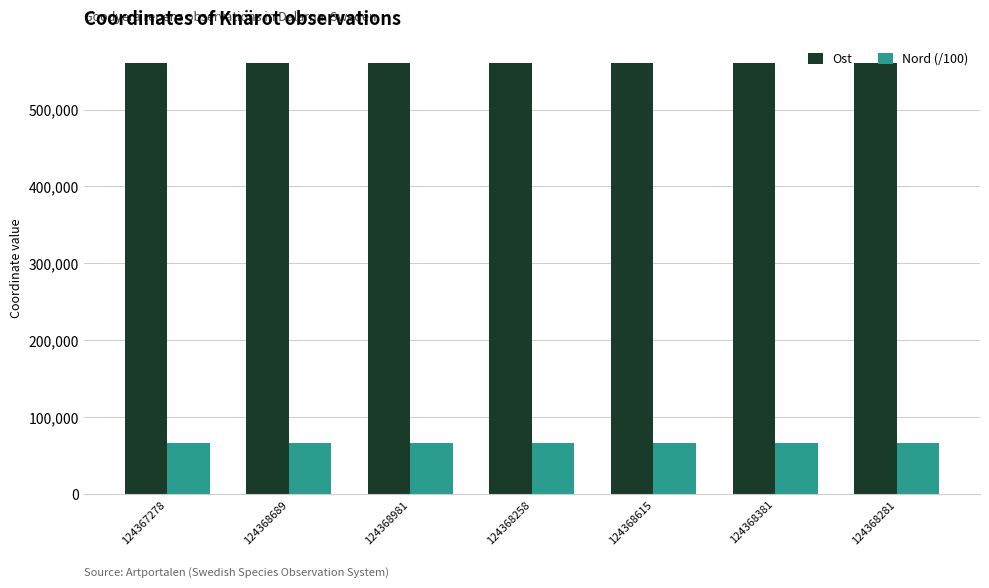

What is the maximum value shown in the chart?

560611.0